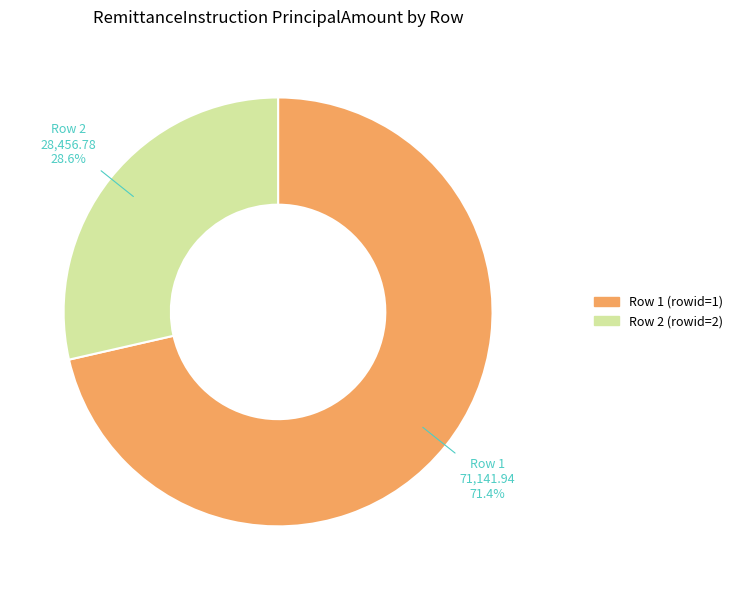

To the nearest percent, what is the difference between the largest and smallest slice percentages?

43%